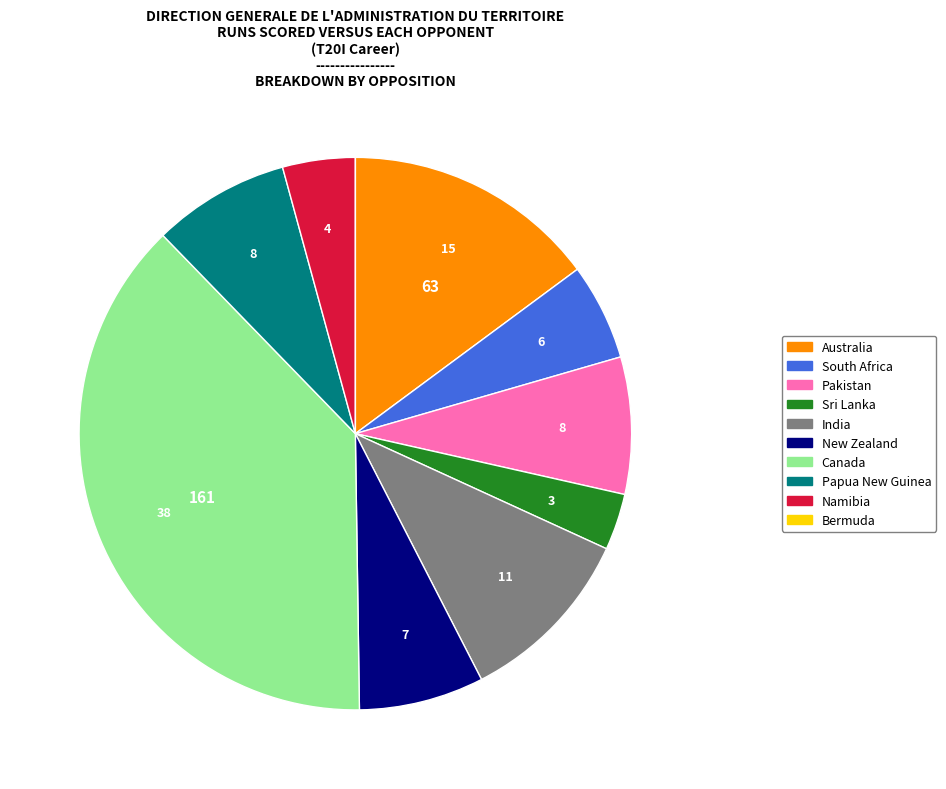

Combined, do Canada and India account for over 50%?

No